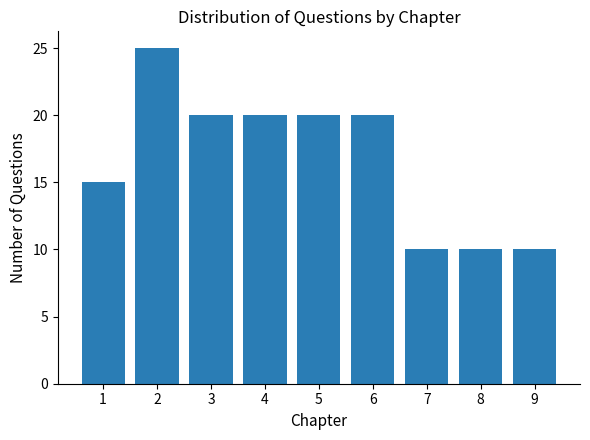

Reading left to right, what are all the values shown in this chart?

15	25	20	20	20	20	10	10	10